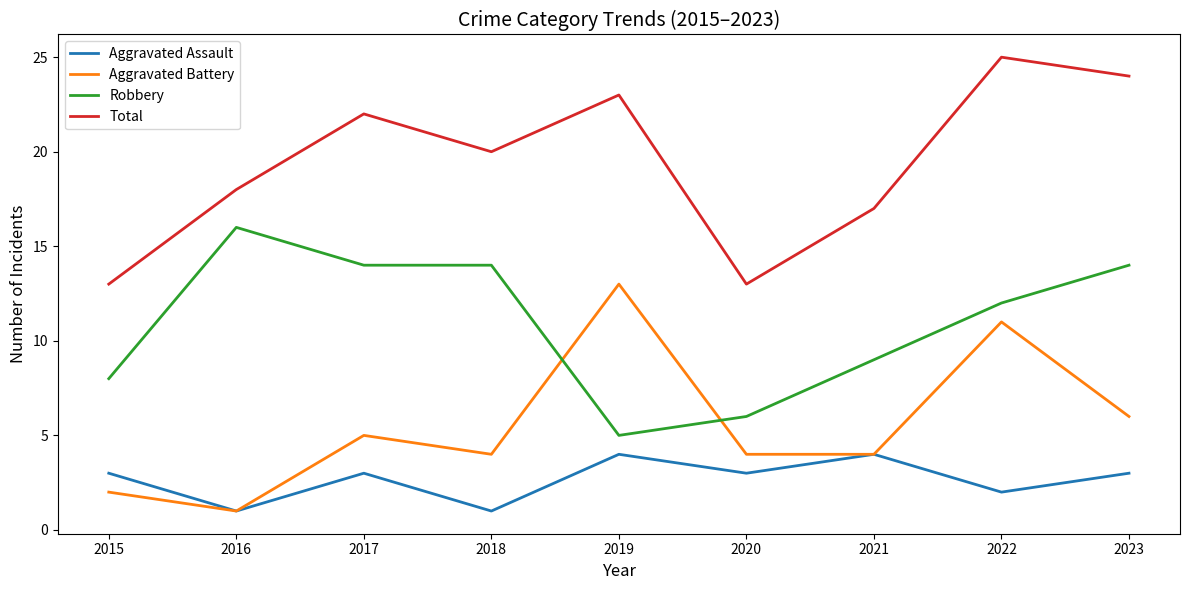

Reading left to right, list all the values displayed in this chart.

Aggravated Assault: 2015=3	2016=1	2017=3	2018=1	2019=4	2020=3	2021=4	2022=2	2023=3
Aggravated Battery: 2015=2	2016=1	2017=5	2018=4	2019=13	2020=4	2021=4	2022=11	2023=6
Robbery: 2015=8	2016=16	2017=14	2018=14	2019=5	2020=6	2021=9	2022=12	2023=14
Total: 2015=13	2016=18	2017=22	2018=20	2019=23	2020=13	2021=17	2022=25	2023=24